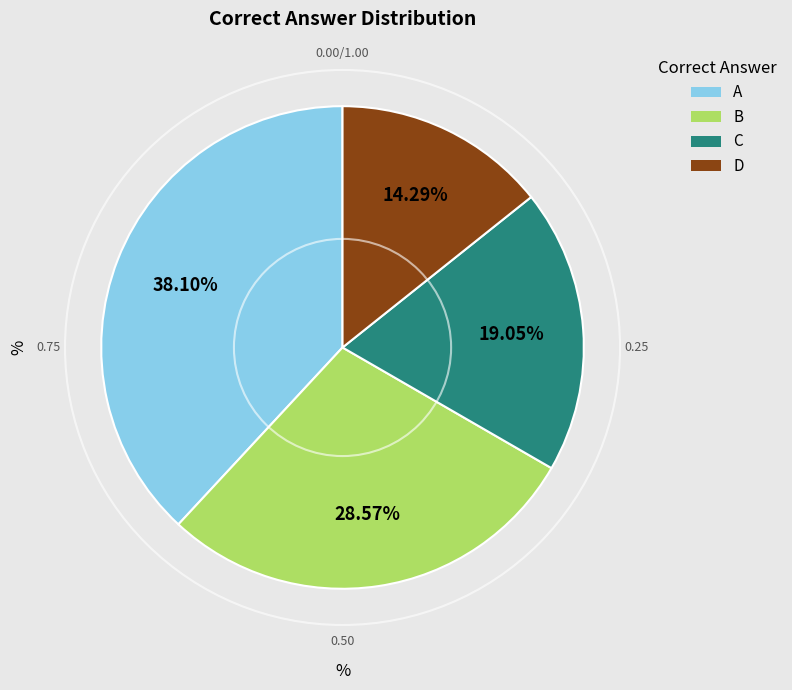

To the nearest percent, what percentage of the pie is C?

19%